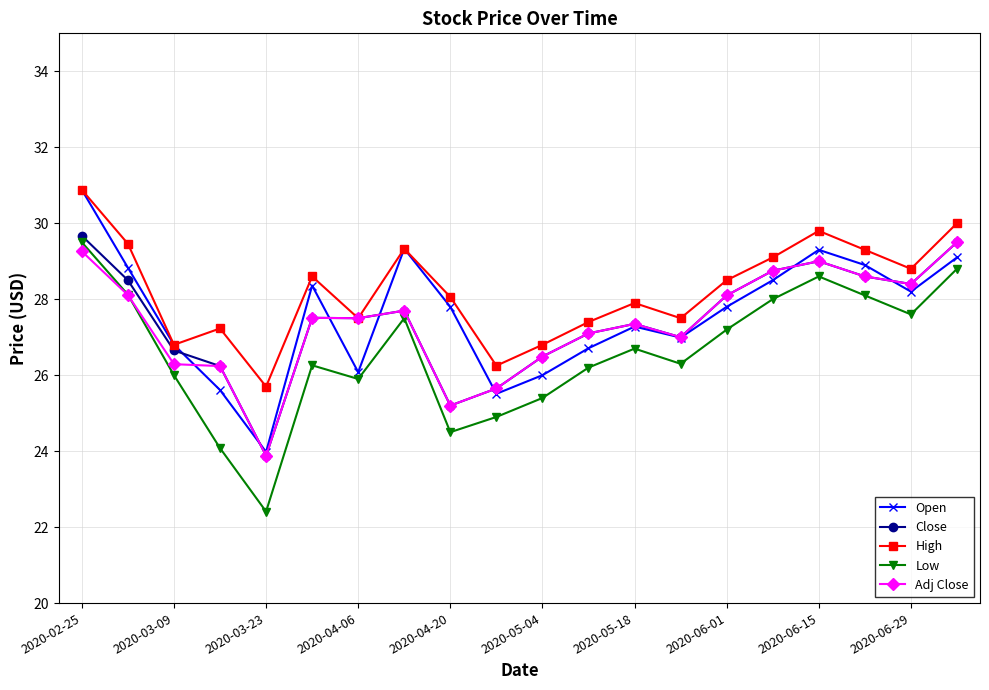

What is the lowest value of the Low series?

22.4